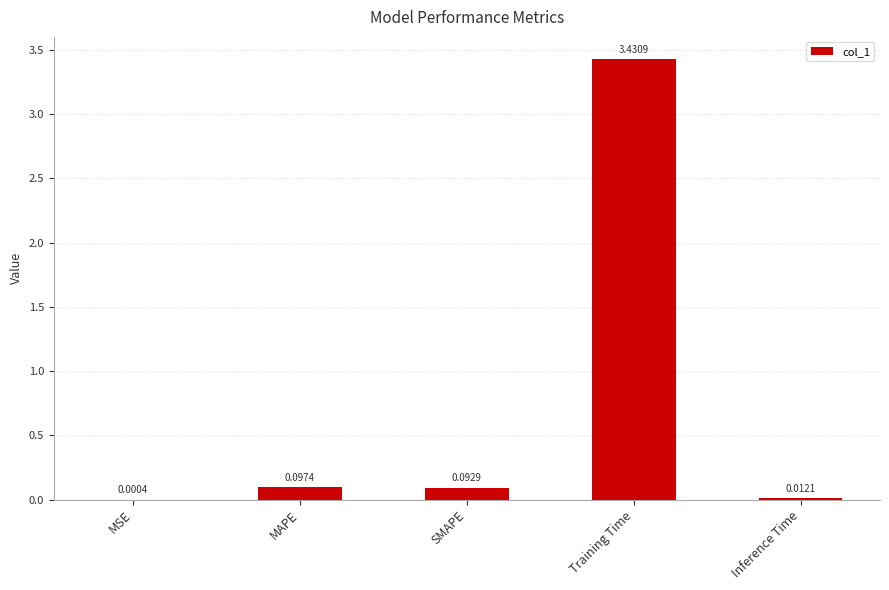

What is the sum of all values?

3.6